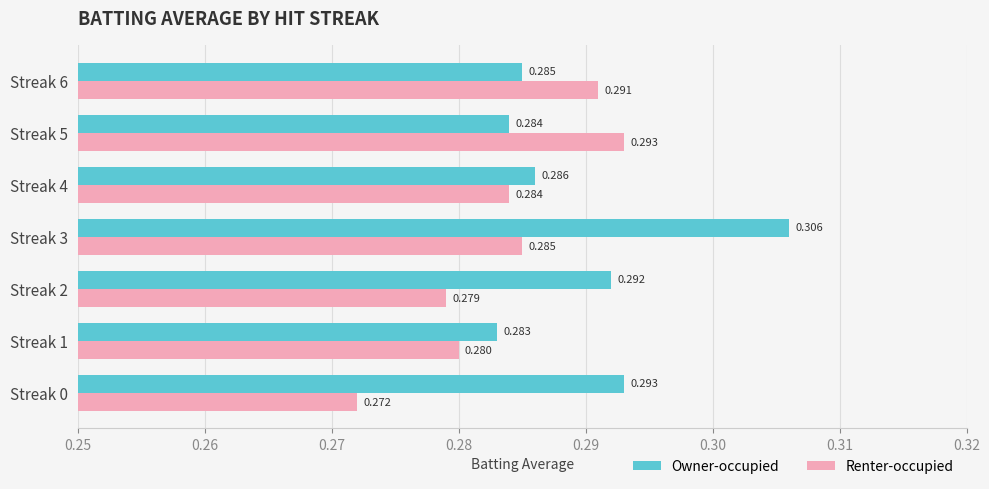

Which series has the largest total across all categories?

Owner-occupied